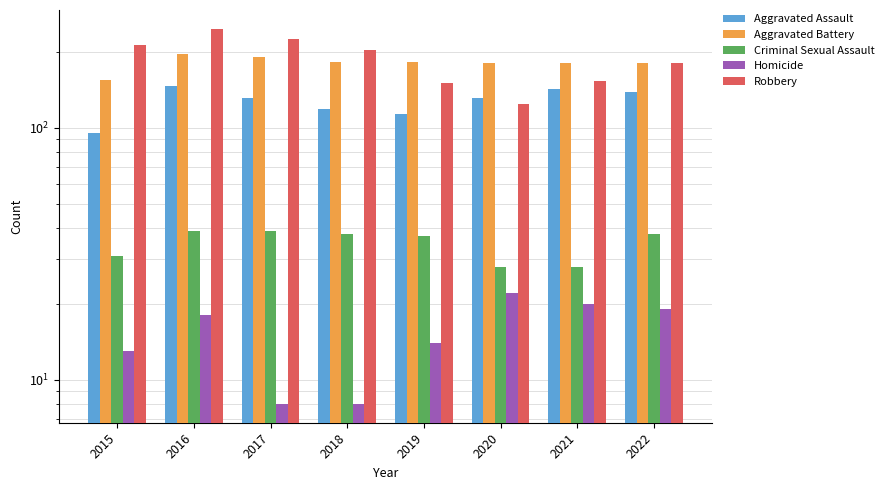

The value of Robbery at 2017 is 365. True or false?

False